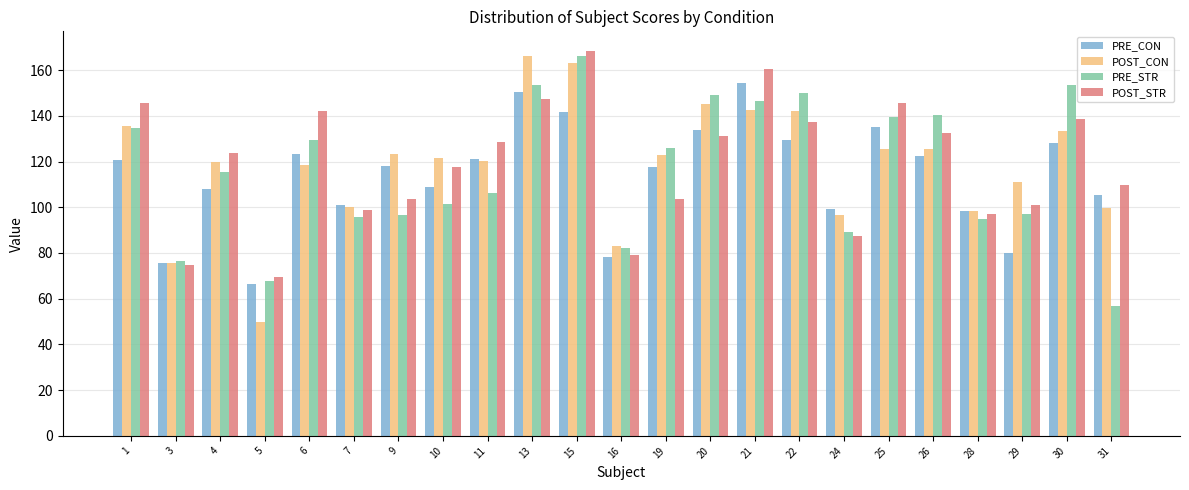

Is it true that PRE_STR equals 75.7 at 30?

False